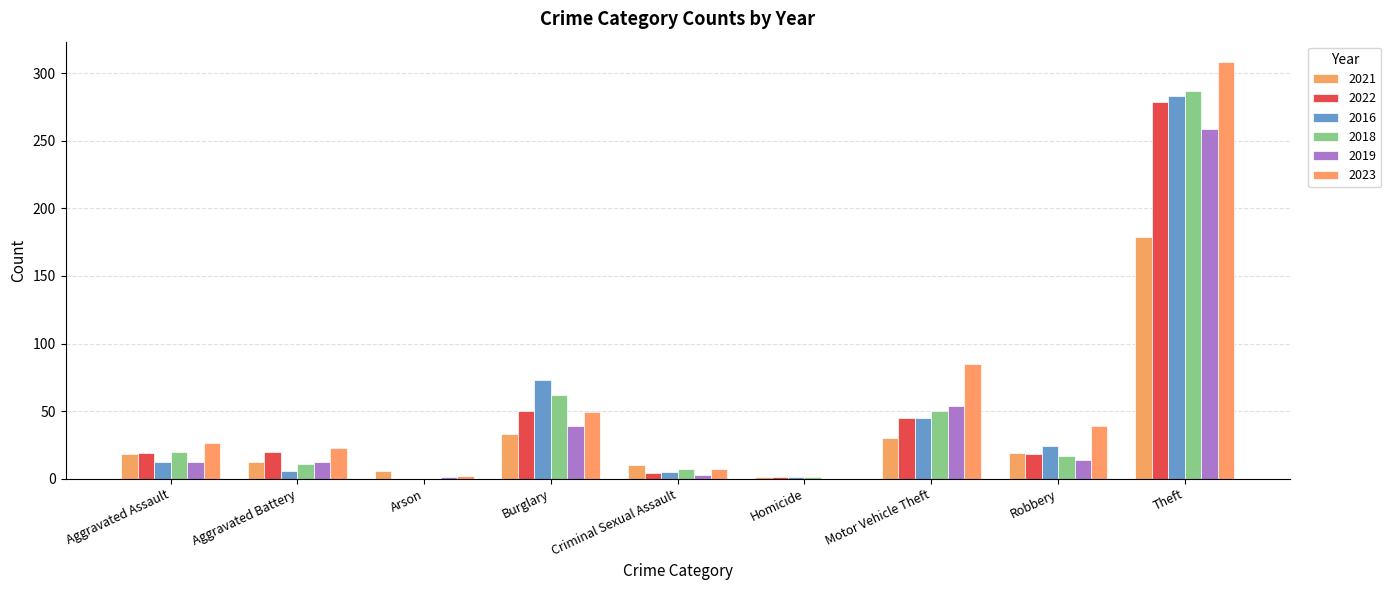

What is the sum of the 2022 values at Homicide and Burglary?

51